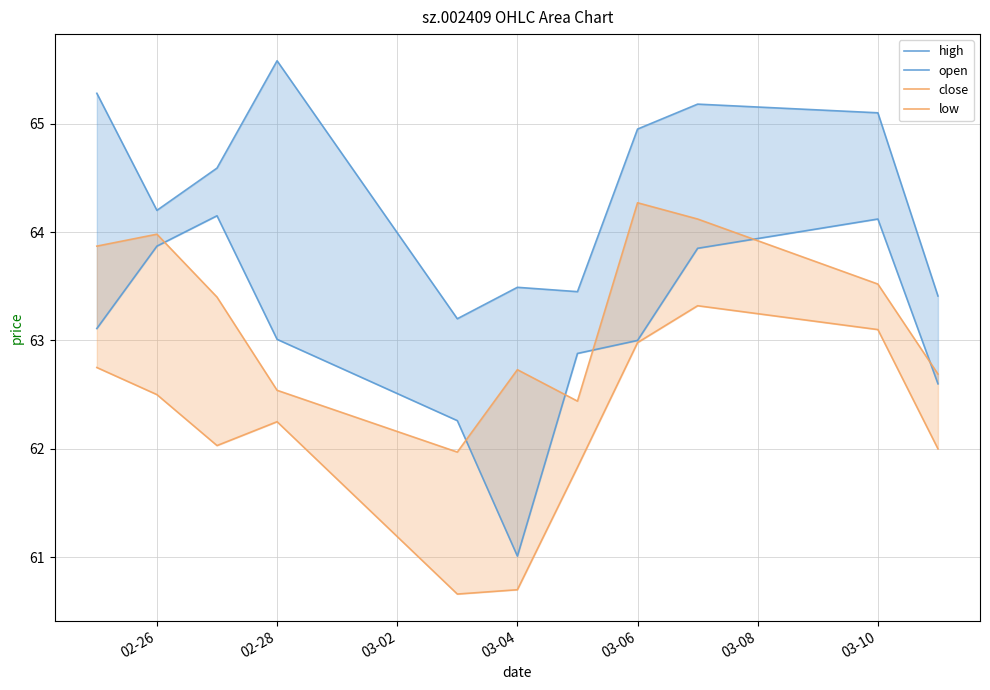

True or false: close and low cross at least once.

False